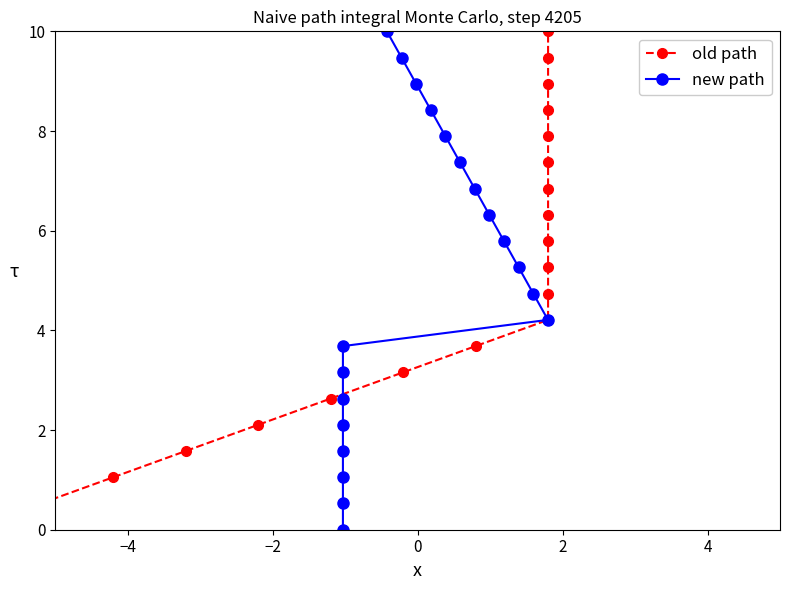

How many data points in new path are less than 5?

10